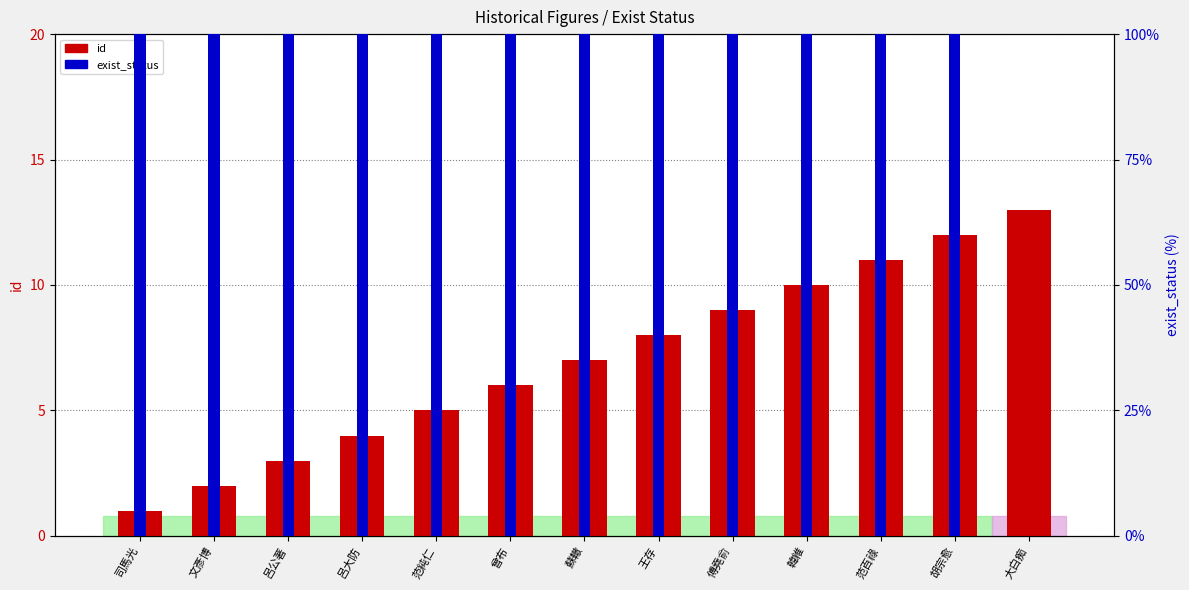

How many groups of bars are there?

13